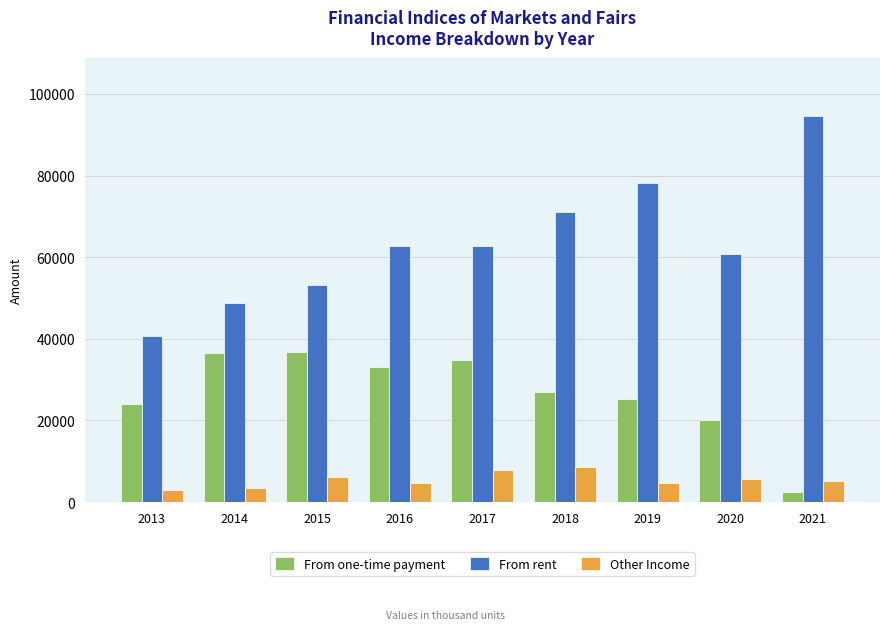

Is it true that From rent equals 40674.5 at 2013?

True